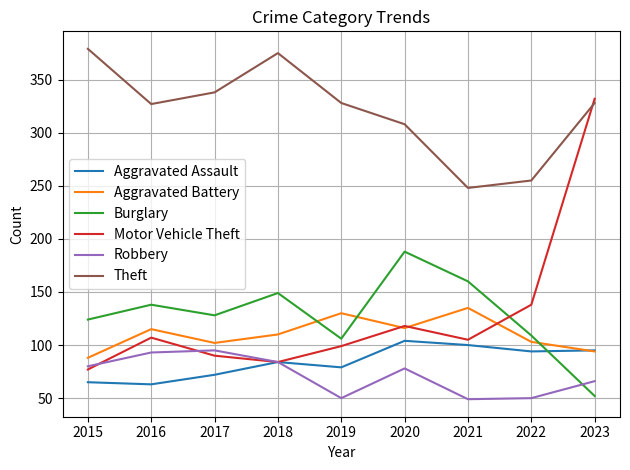

What is the difference between the highest and lowest values at 2020?

230